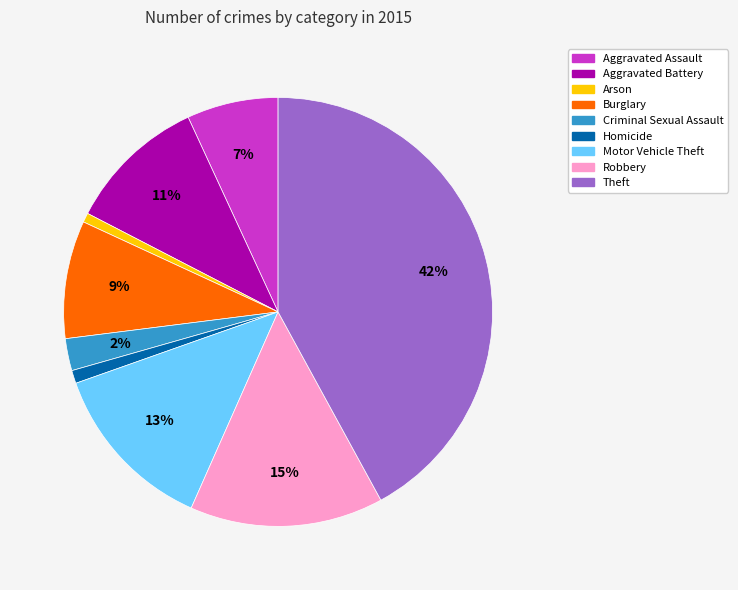

To the nearest percent, what is the difference between the largest and smallest slice percentages?

41%